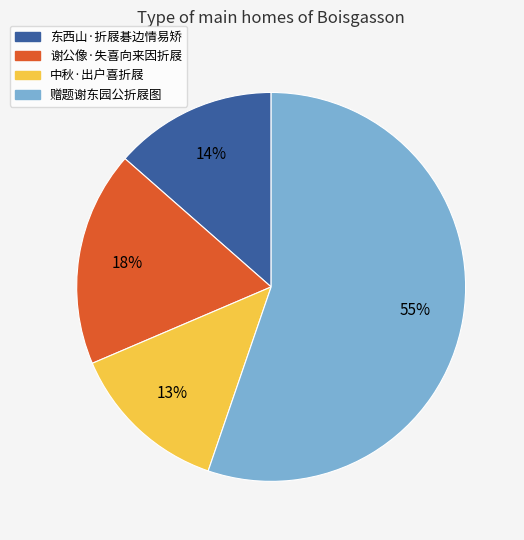

Which has a higher value, 谢公像·失喜向来因折屐 or 东西山·折屐碁边情易矫?

谢公像·失喜向来因折屐